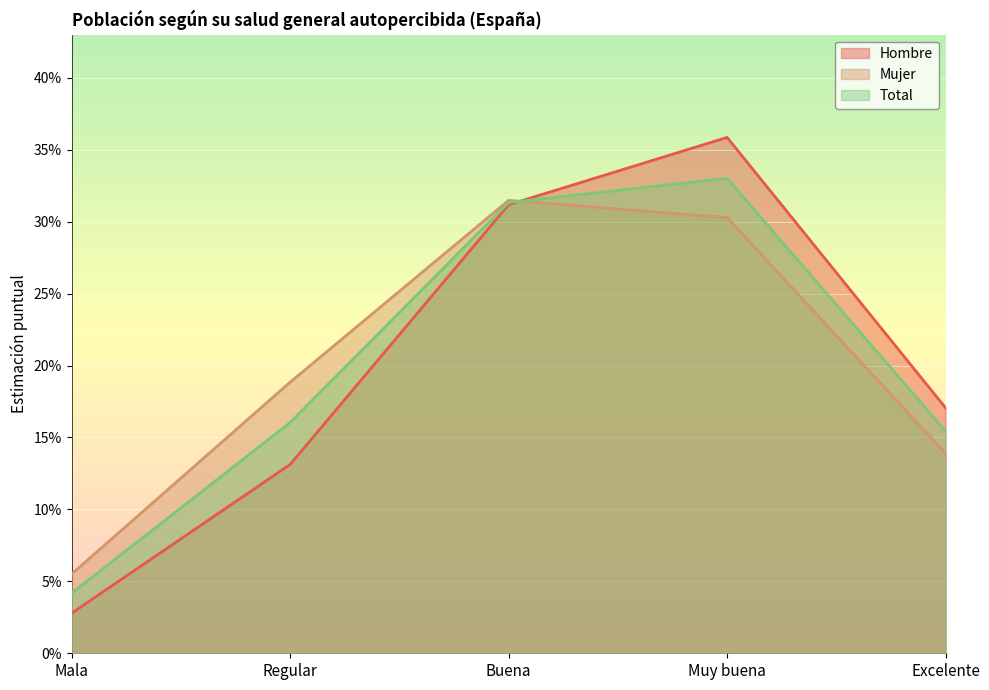

What is the label of the 1st point from the left?

Mala